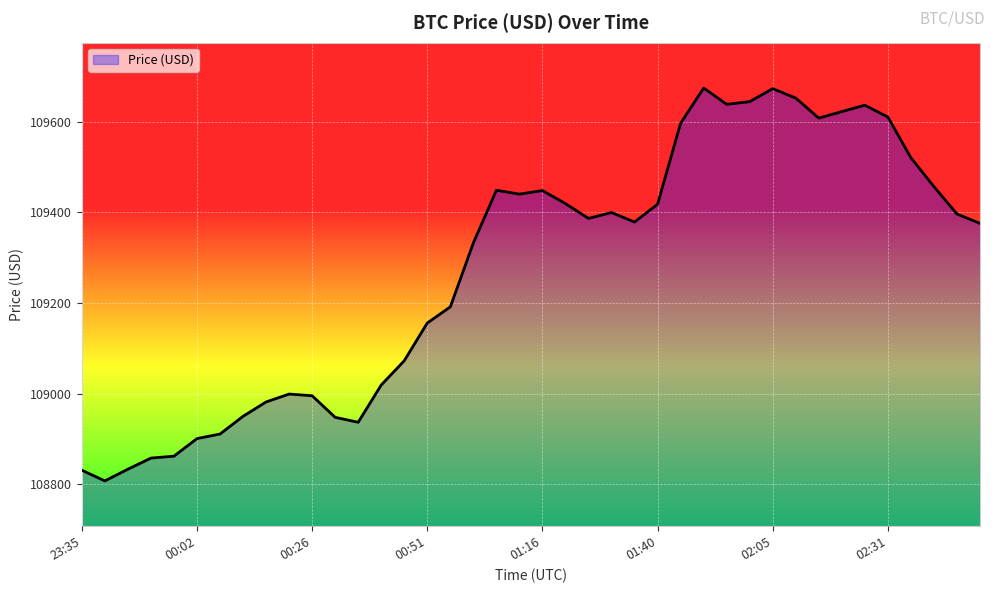

What is the maximum value shown in the chart?

109674.1